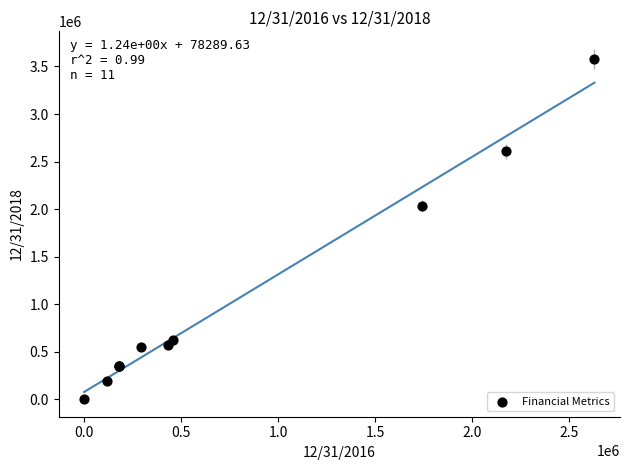

What Y value in the scatter plot is closest to 1789785?

2037098